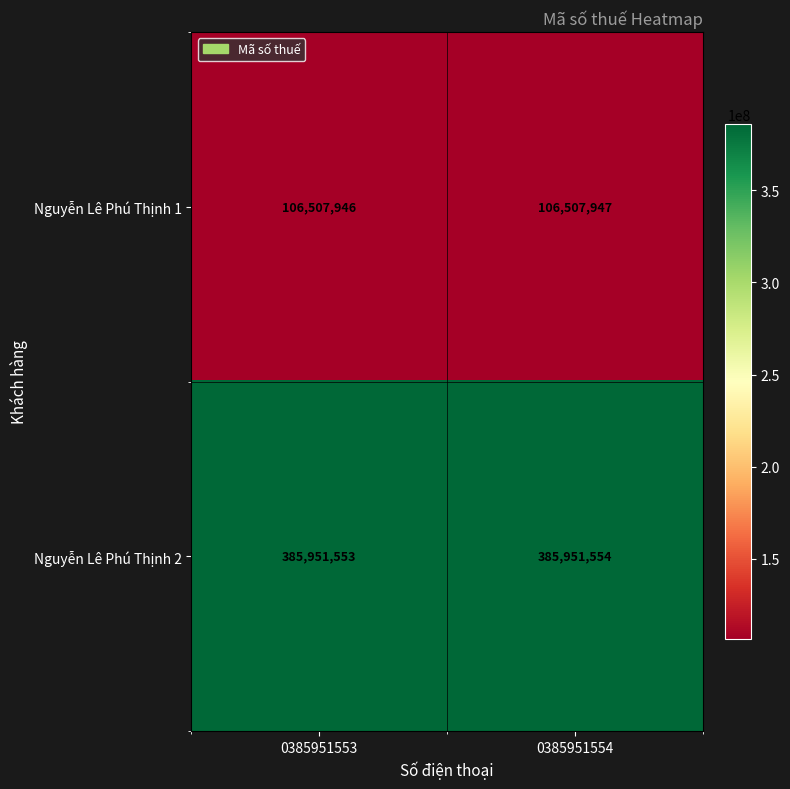

The Nguyễn Lê Phú Thịnh 2 series shows 661706454 at 0385951554. True or false?

False